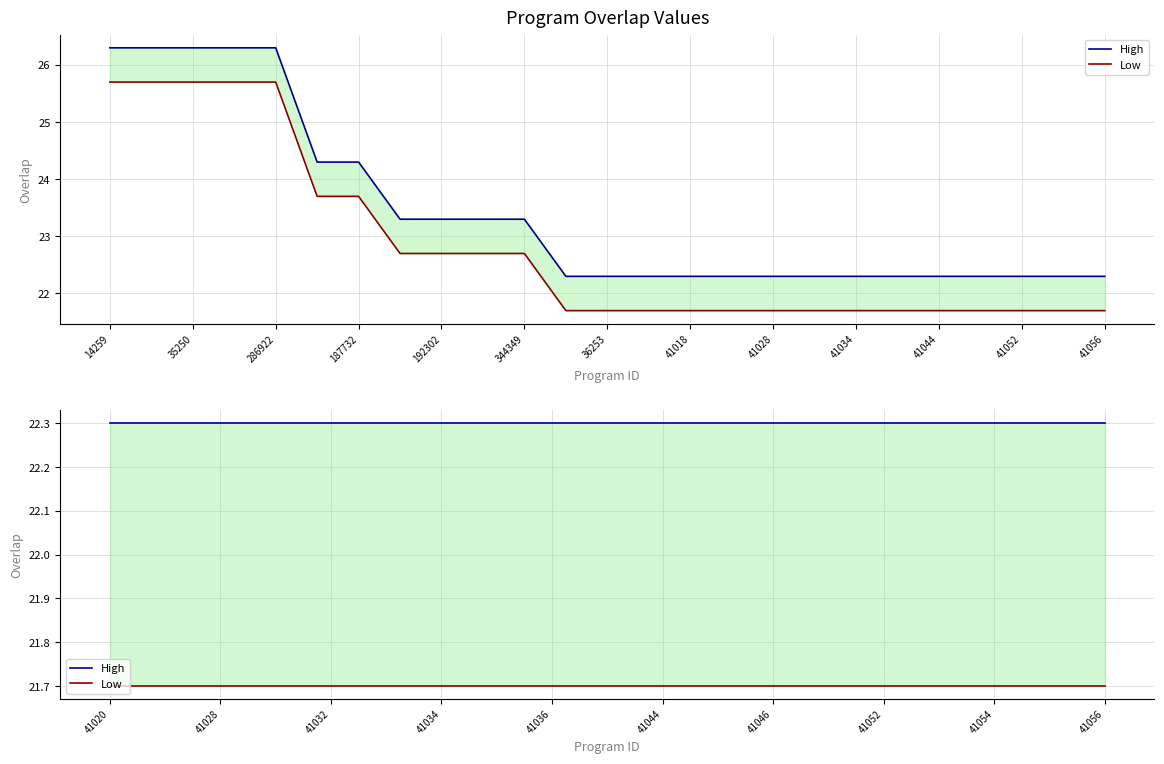

True or false: High has more than 1 interior local peaks.

False